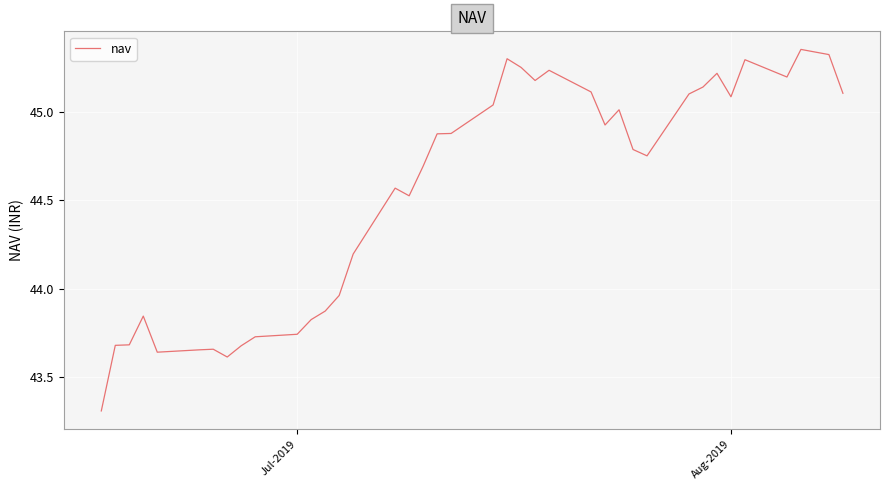

What is the difference between the maximum and minimum values?

2.0